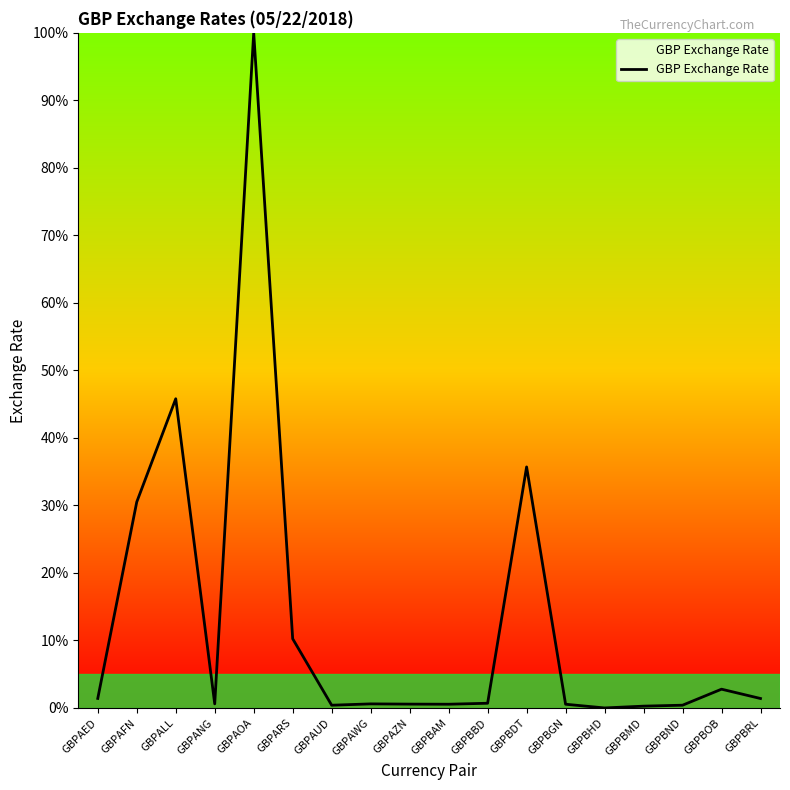

True or false: the data shows 2.5 at GBPARS.

False